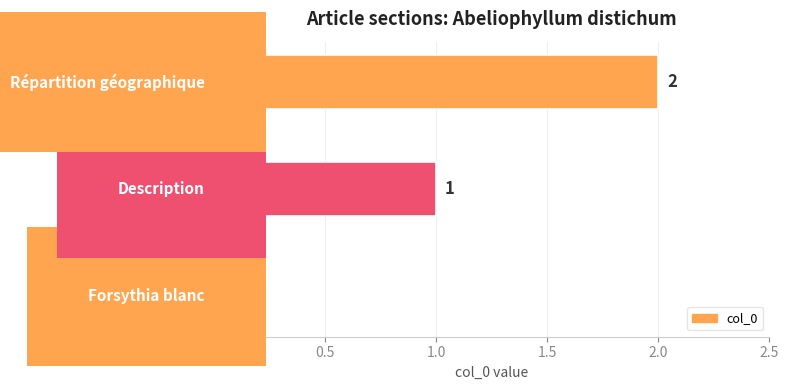

How many values are between 0 and 2?

3